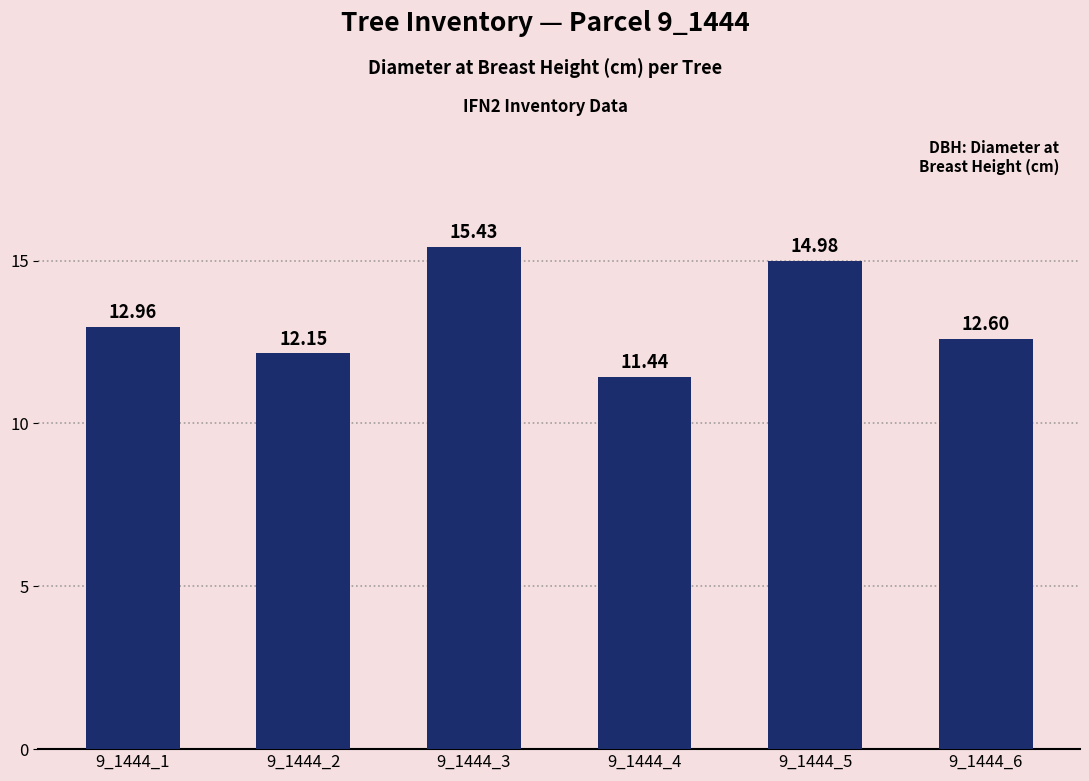

Count the number of categories in the chart.

6